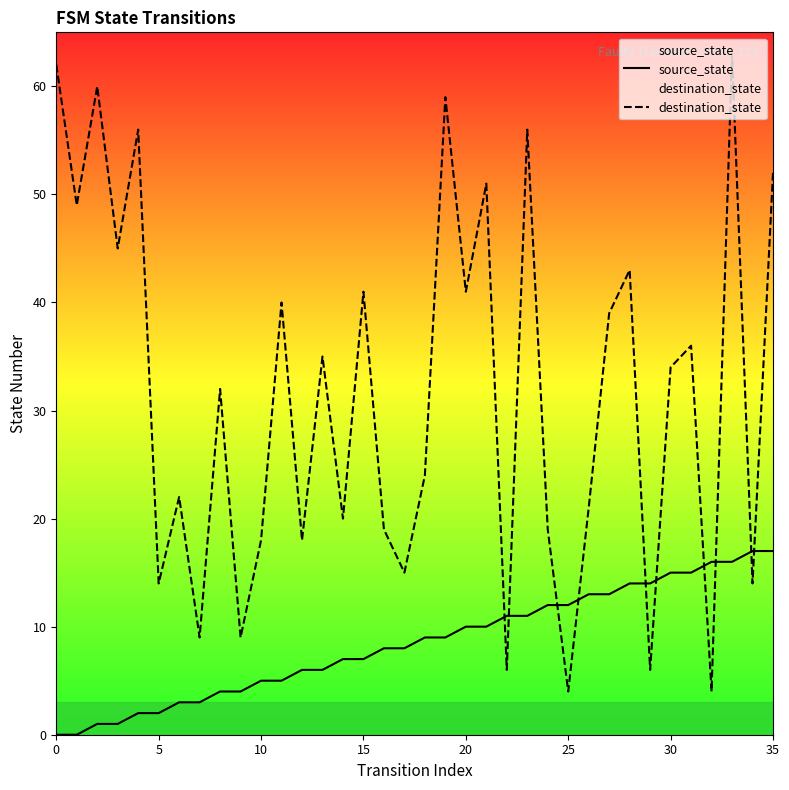

Between 13 and 17, which is larger?

17